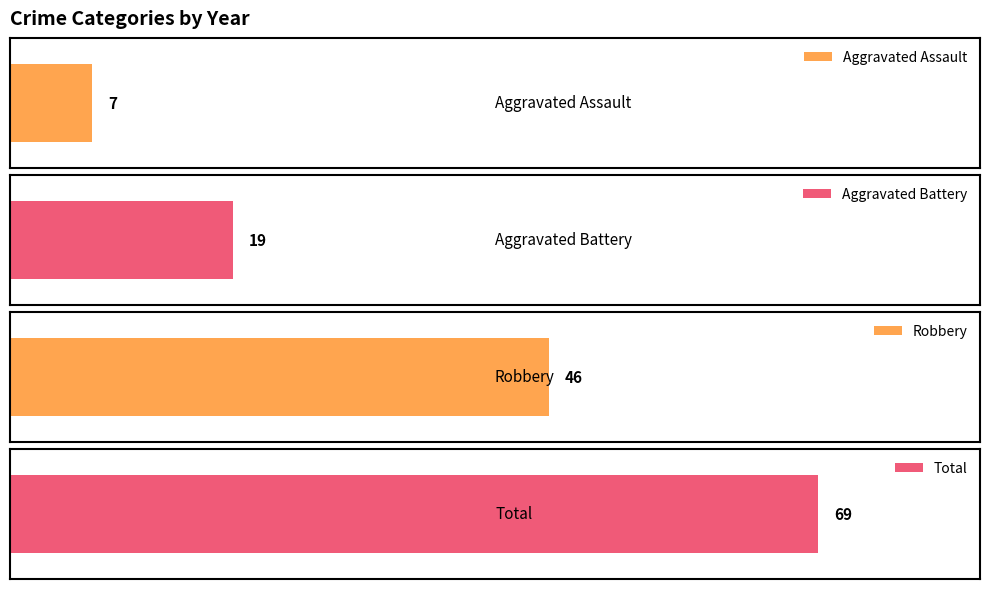

List the series in order of their peak value, lowest first.

Aggravated Assault, Aggravated Battery, Robbery, Total